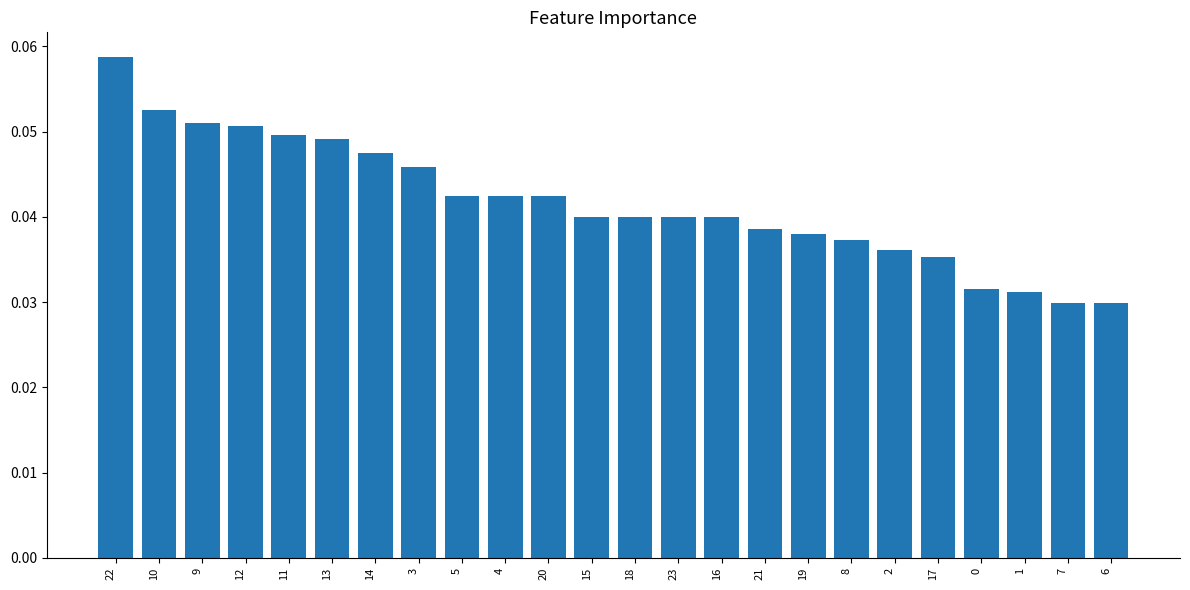

What is the label of the 16th bar from the right?

5